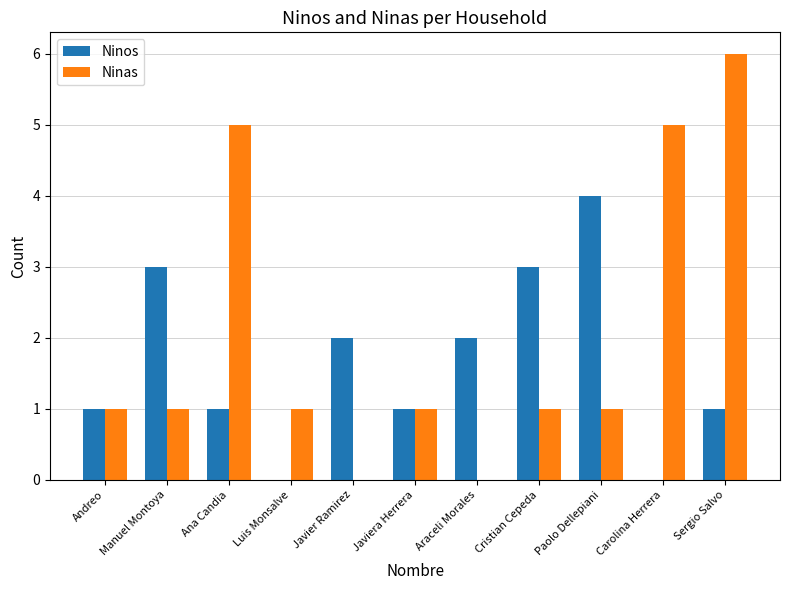

What value does the Ninas series have at Carolina Herrera?

5